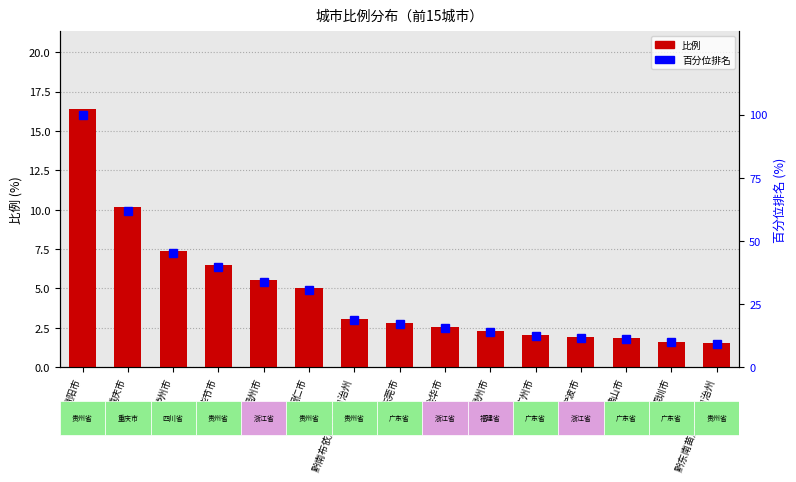

List the series in order of their overall mean, highest first.

百分位排名, 比例